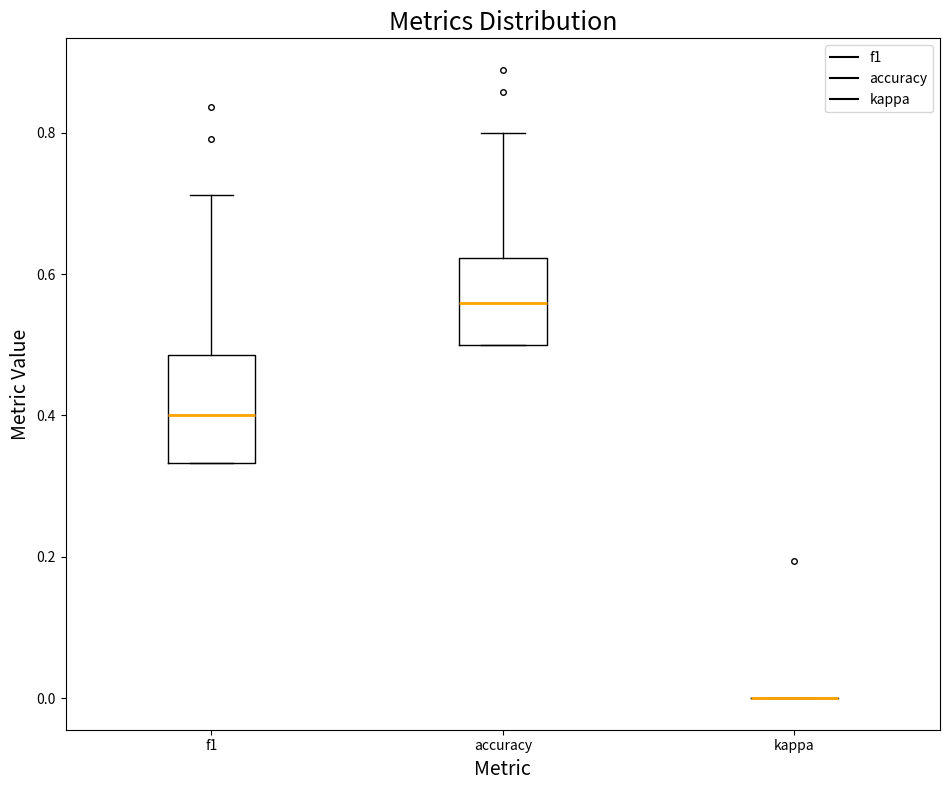

Which box is the tallest, from its lower edge to its upper edge?

f1